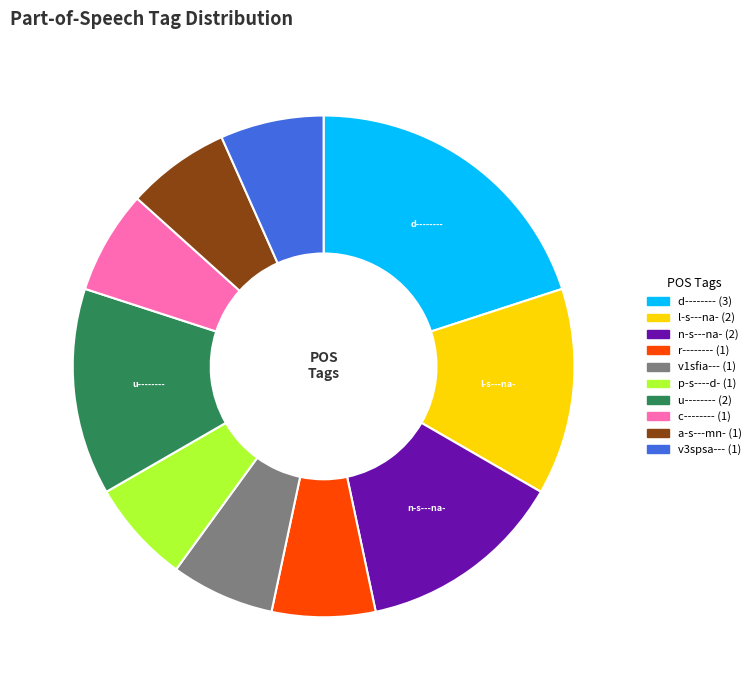

Combined, do r-------- and l-s---na- account for over 50%?

No